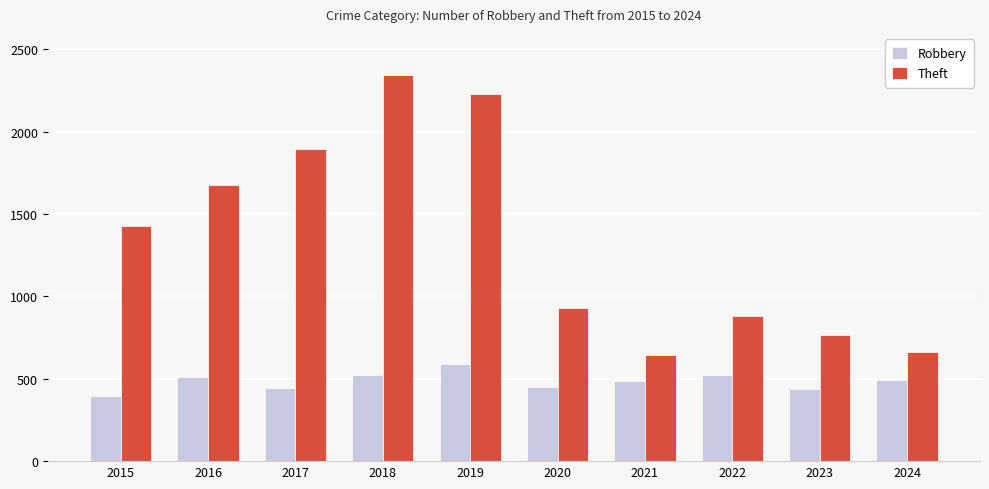

Which category has the highest value in the Robbery series?

2019